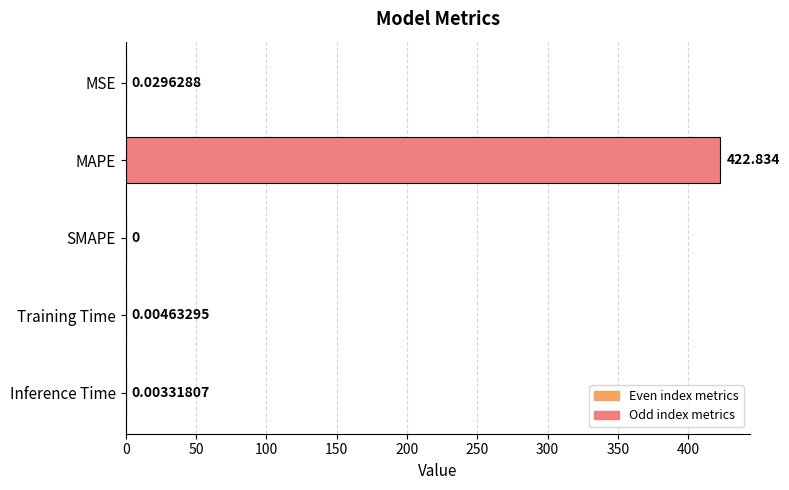

Between Training Time and SMAPE, which is larger?

Training Time